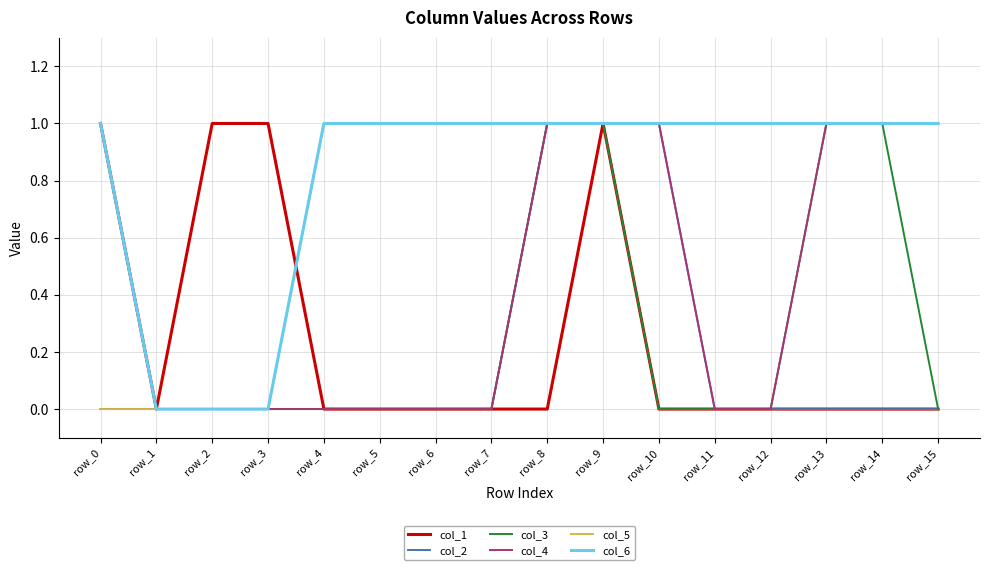

Reading left to right, what are all the values shown in this chart?

col_1: row_0=1	row_1=0	row_2=1	row_3=1	row_4=0	row_5=0	row_6=0	row_7=0	row_8=0	row_9=1	row_10=0	row_11=0	row_12=0	row_13=0	row_14=0	row_15=0
col_2: row_0=1	row_1=0	row_2=0	row_3=0	row_4=0	row_5=0	row_6=0	row_7=0	row_8=1	row_9=1	row_10=1	row_11=0	row_12=0	row_13=0	row_14=0	row_15=0
col_3: row_0=1	row_1=0	row_2=0	row_3=0	row_4=0	row_5=0	row_6=0	row_7=0	row_8=1	row_9=1	row_10=0	row_11=0	row_12=0	row_13=1	row_14=1	row_15=0
col_4: row_0=0	row_1=0	row_2=0	row_3=0	row_4=0	row_5=0	row_6=0	row_7=0	row_8=1	row_9=1	row_10=1	row_11=0	row_12=0	row_13=1	row_14=1	row_15=1
col_5: row_0=0	row_1=0	row_2=0	row_3=0	row_4=1	row_5=1	row_6=1	row_7=1	row_8=1	row_9=1	row_10=1	row_11=1	row_12=1	row_13=1	row_14=1	row_15=1
col_6: row_0=1	row_1=0	row_2=0	row_3=0	row_4=1	row_5=1	row_6=1	row_7=1	row_8=1	row_9=1	row_10=1	row_11=1	row_12=1	row_13=1	row_14=1	row_15=1